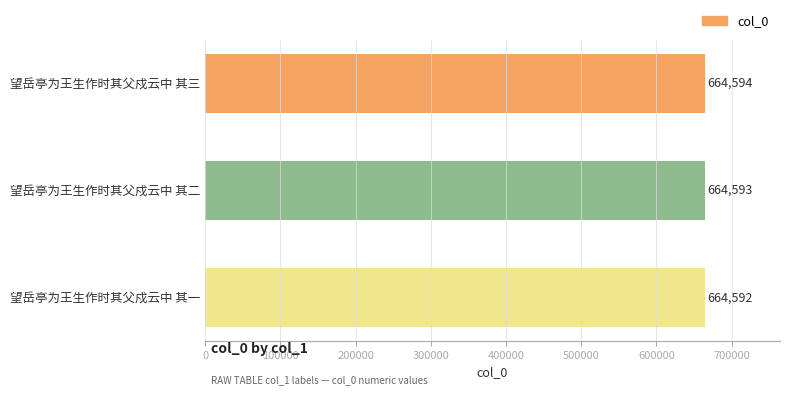

The value at 望岳亭为王生作时其父戍云中 其二 is 371824. True or false?

False